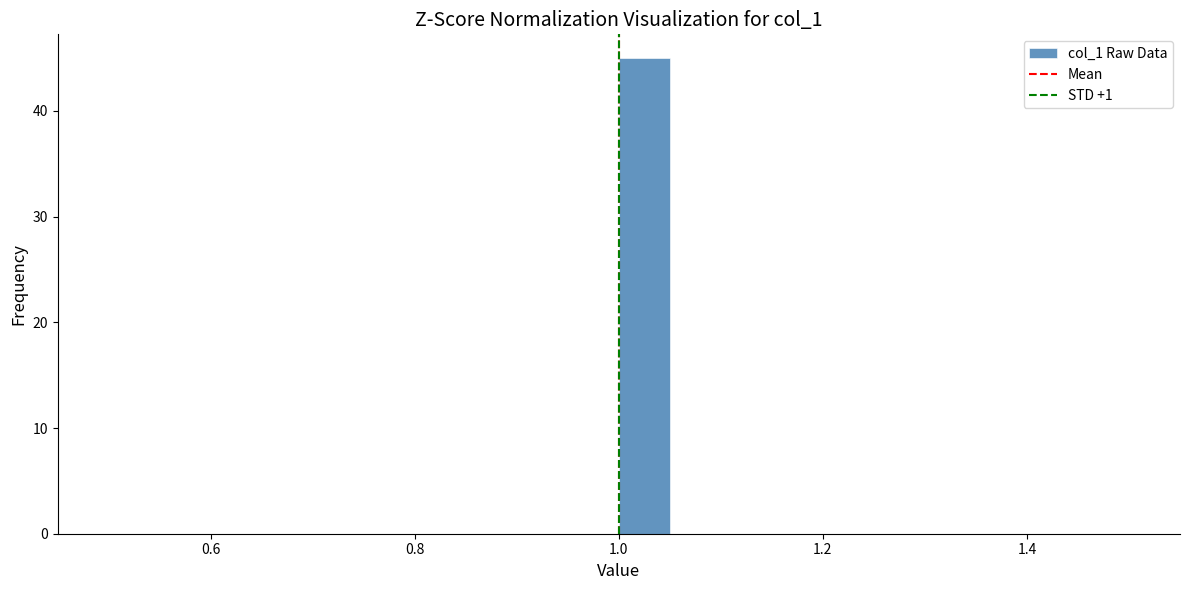

Read against the x-axis, roughly where is the centre of the tallest bar?

1.02